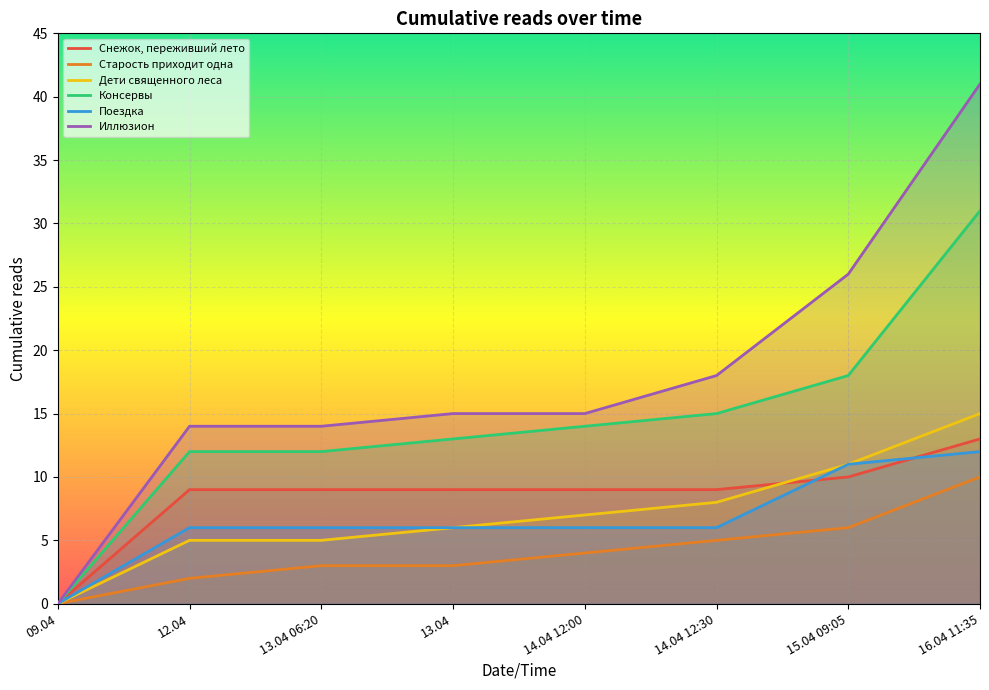

True or false: Дети священного леса and Консервы intersect in this chart.

False